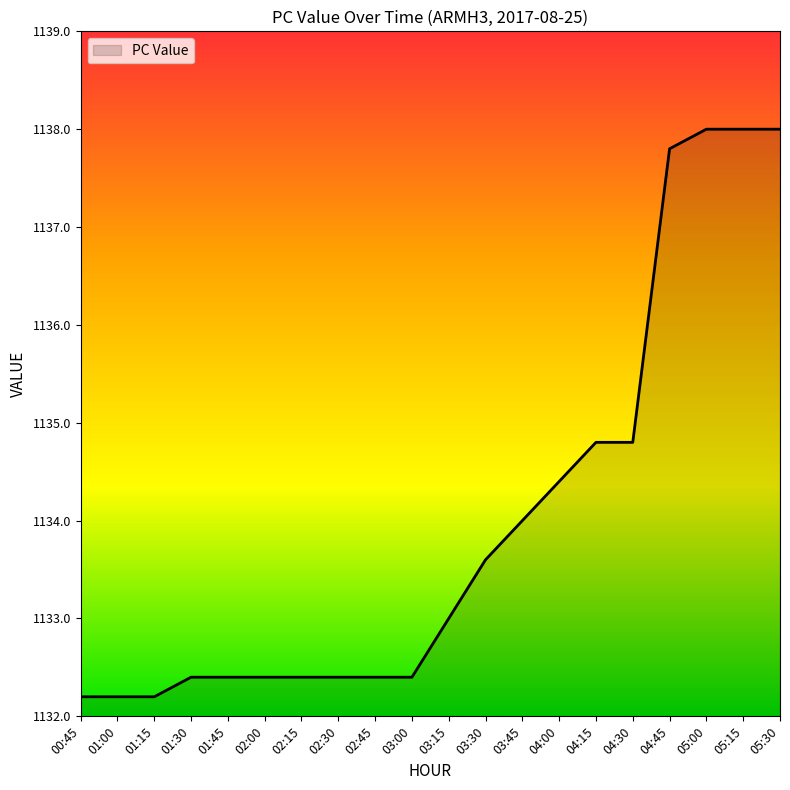

How many lines are shown in the chart?

1